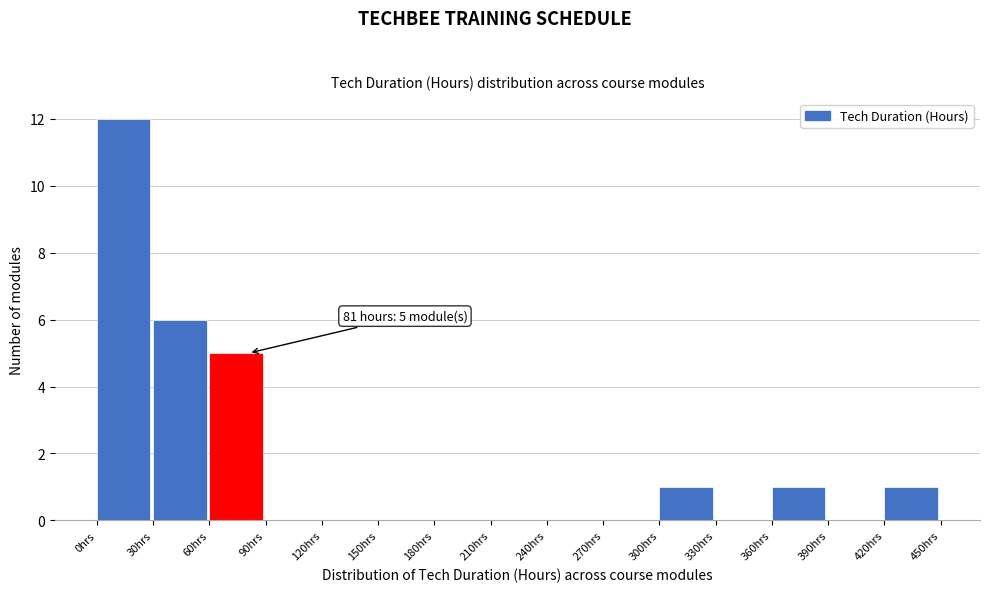

Which range on the x-axis has the tallest bar?

0 to 30